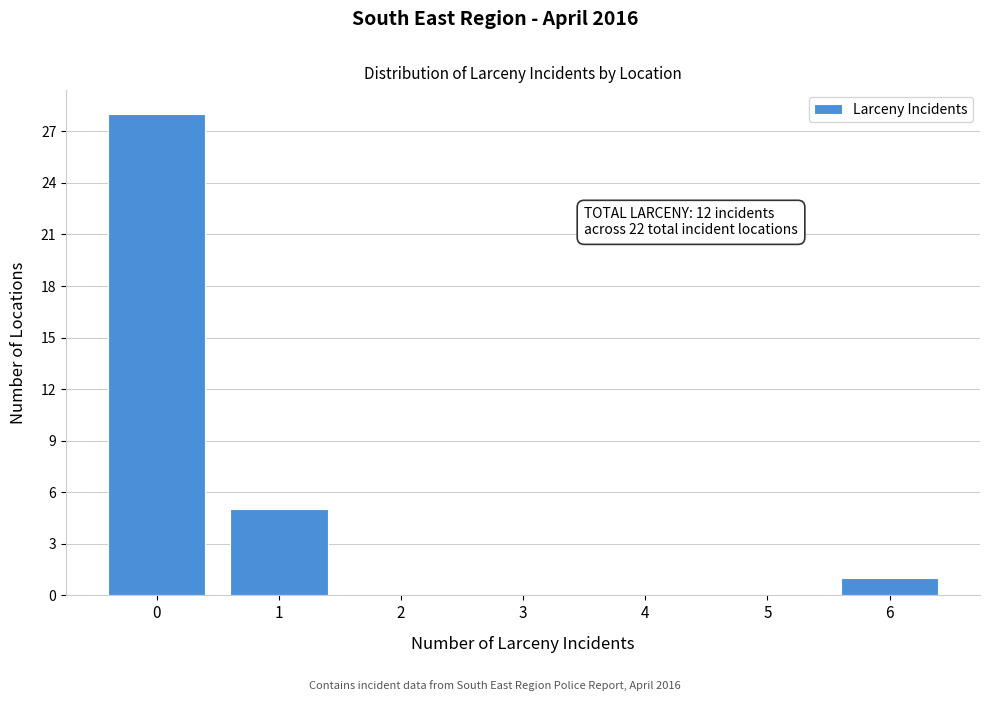

Over which range of the x-axis is the bar tallest?

-0.5 to 0.5